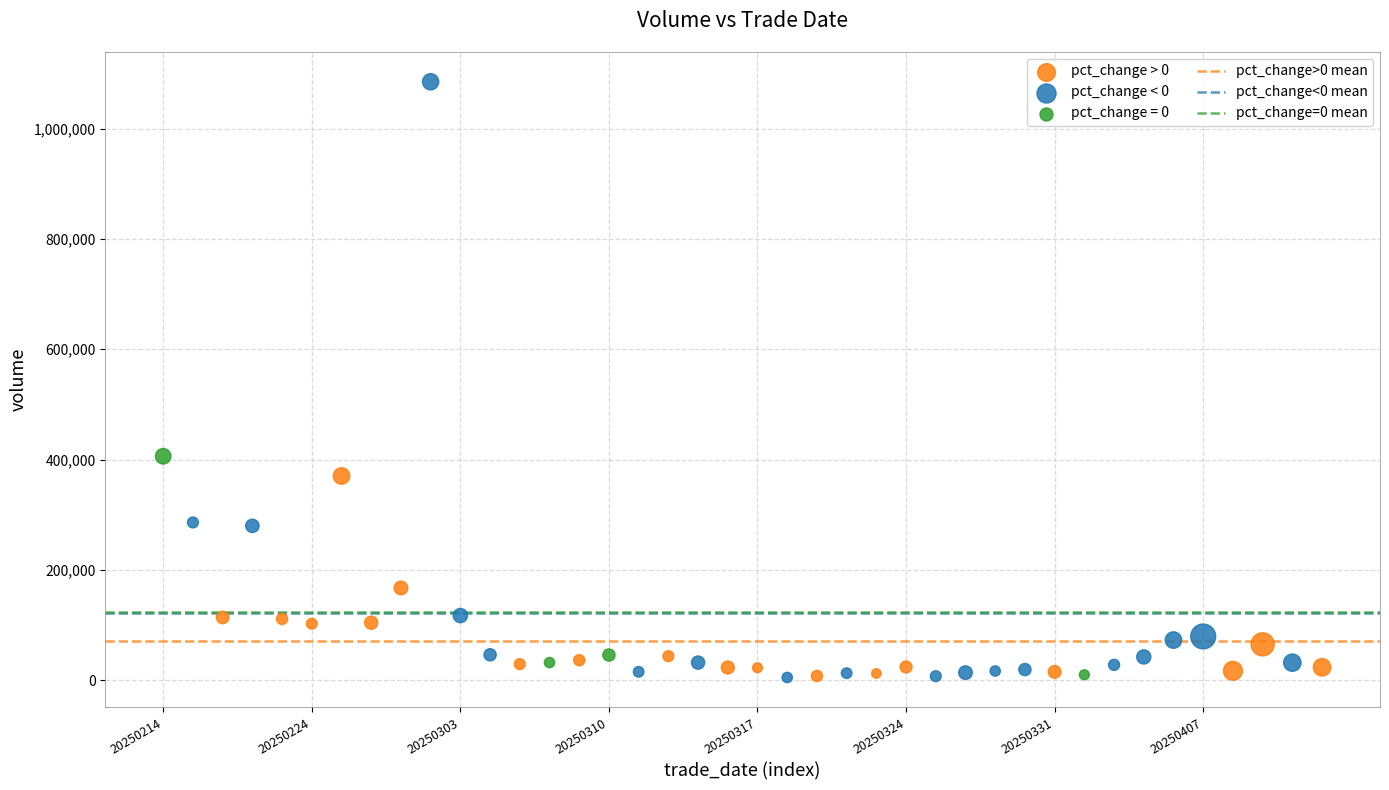

Which series has the widest spread of Y values?

pct_change < 0